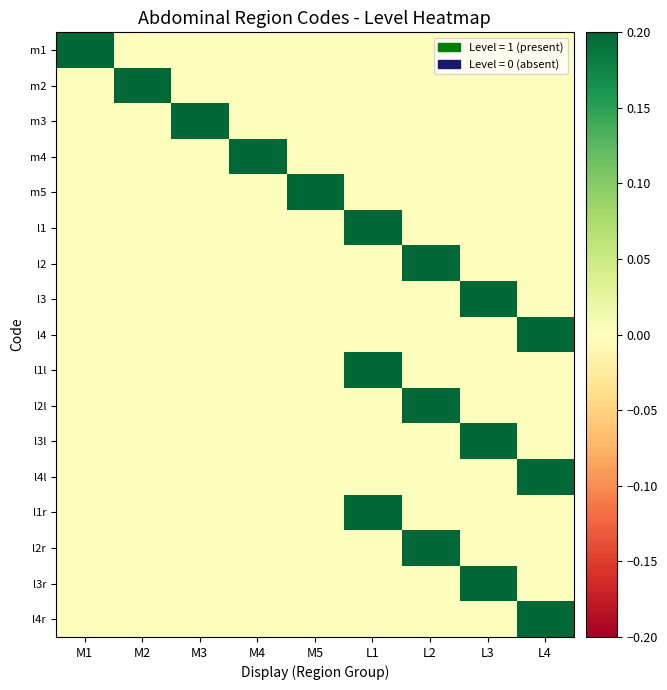

Which series changed the most between M5 and L2?

m5